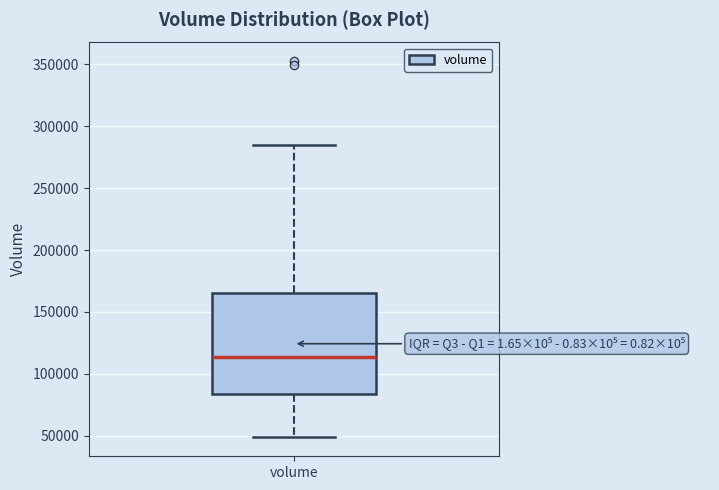

Read this box plot against the y-axis: the position of the median line, the range covered by the box, and the ends of both whiskers. The values are not printed on the chart, so give them approximately, as read against the axis.

median 115000, box 85000 to 165000, whiskers 50000 to 285000